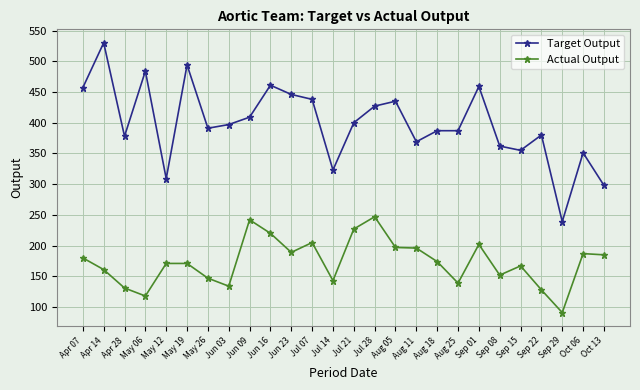

What is the label of the 25th point from the left?

Oct 06